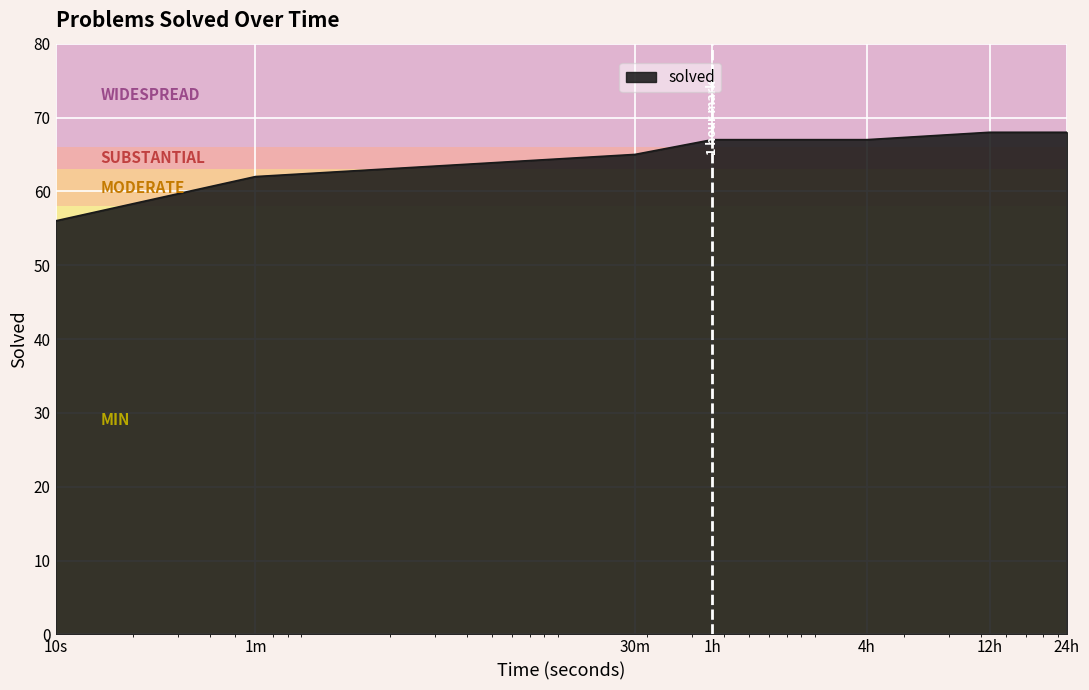

What is the smallest value displayed?

56